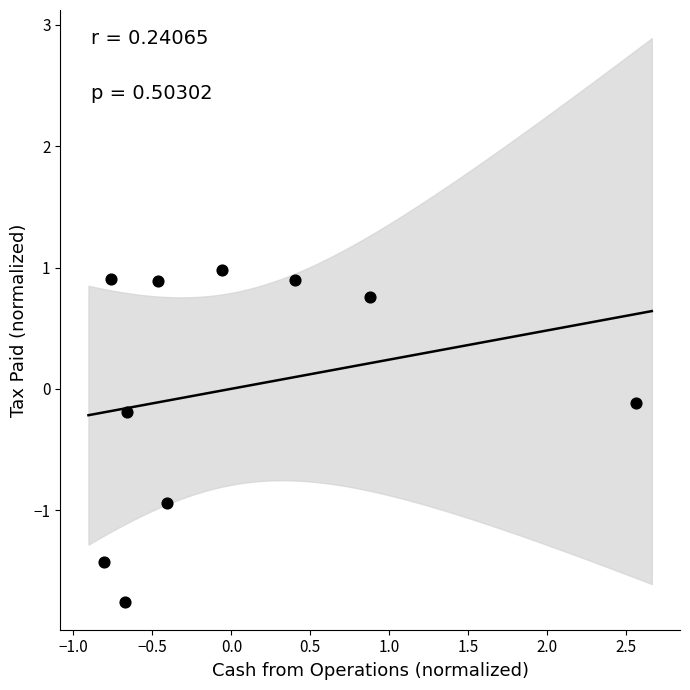

What is the range of Y values (max minus min)?

2.7